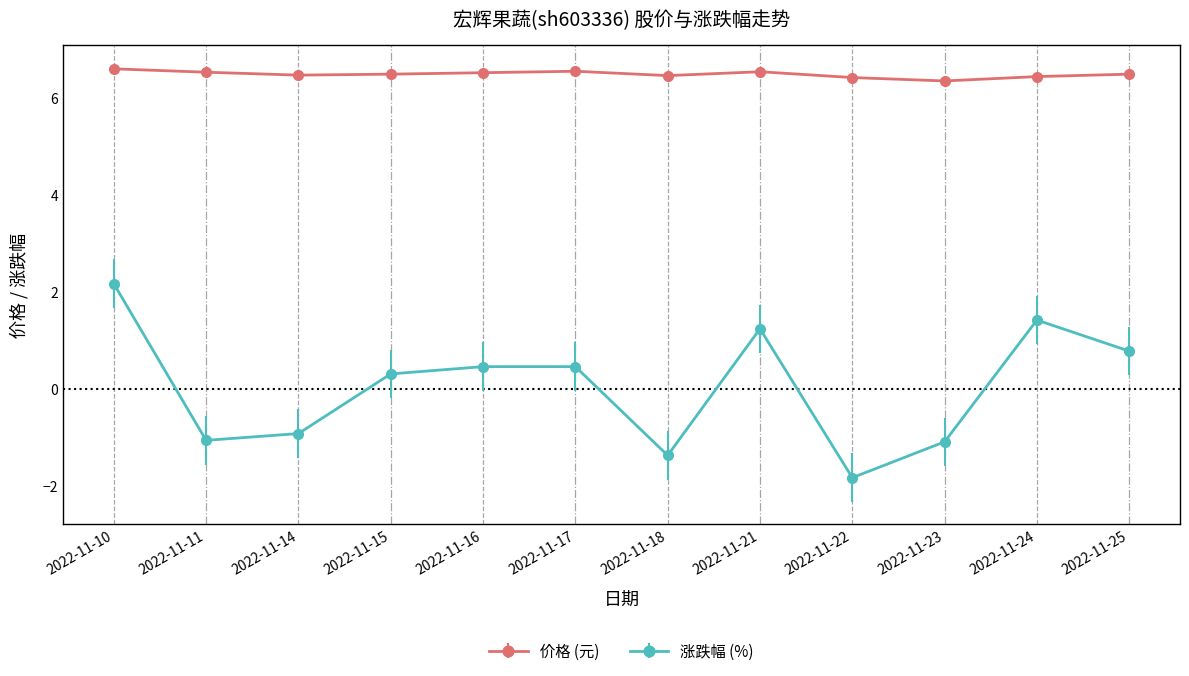

True or false: 涨跌幅 (%) has a value of 0.8 at 2022-11-25.

True